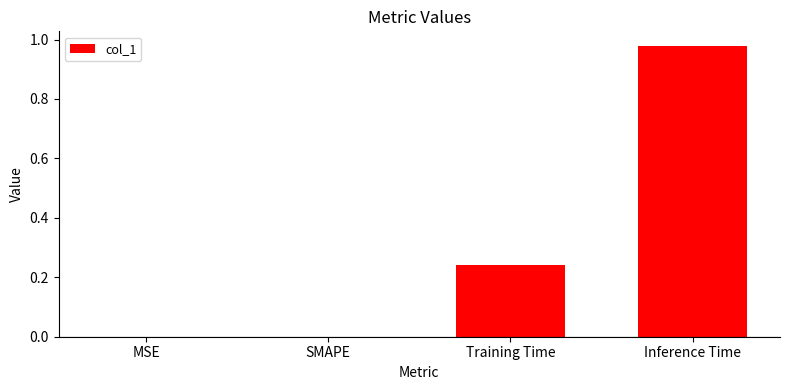

How many series are shown in this chart?

1